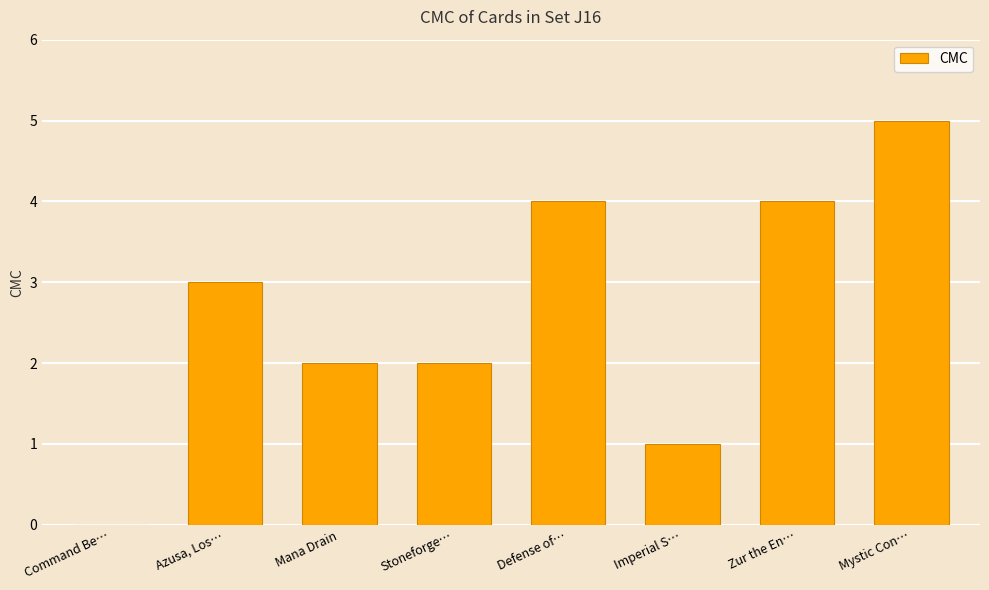

What is the sum of the values at Defense of… and Mana Drain?

6